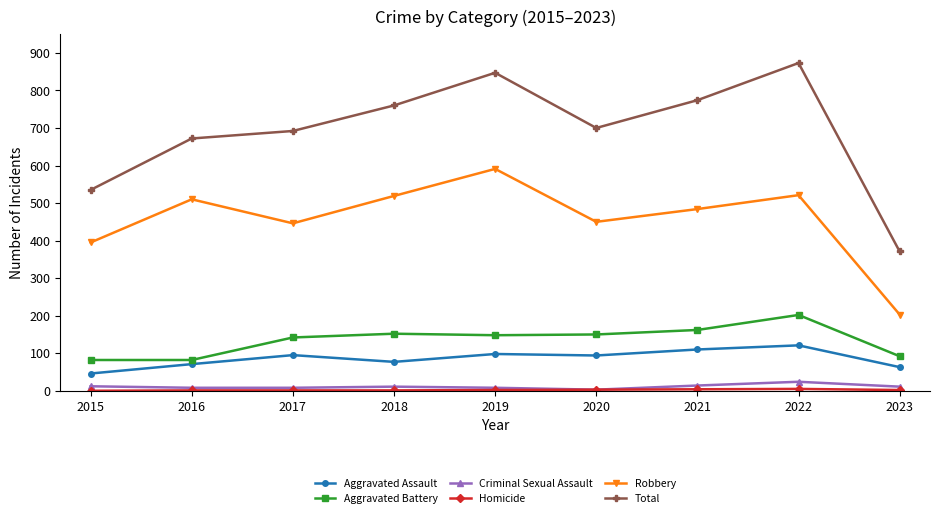

True or false: Aggravated Battery and Criminal Sexual Assault cross at least once.

False